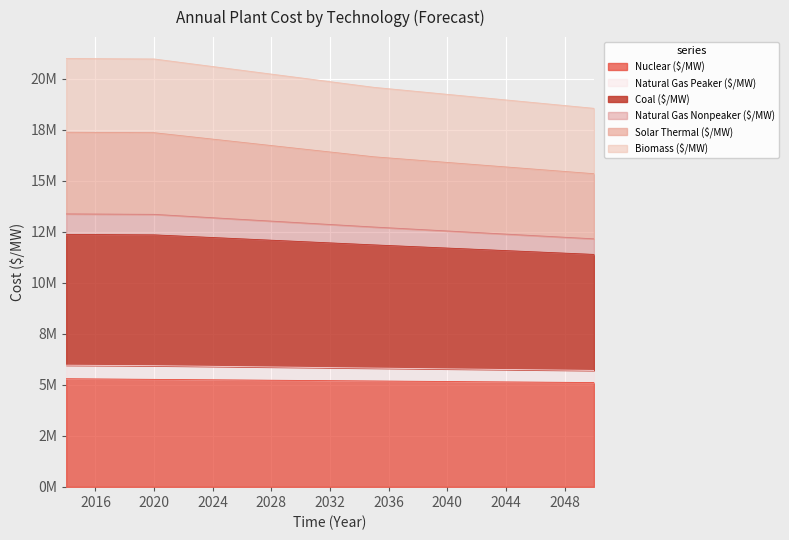

True or false: Biomass ($/MW) has a value of 3525127.7 at 2041.

False